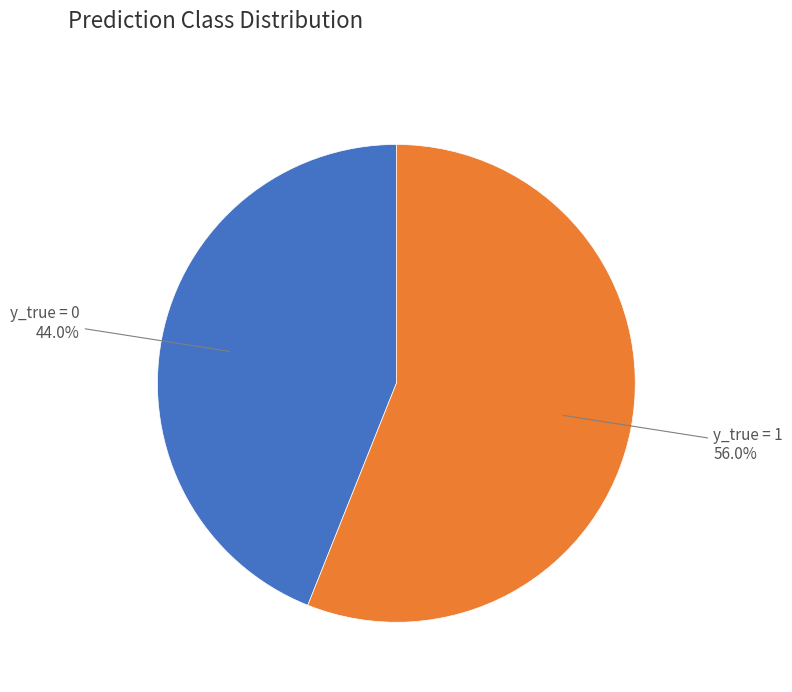

Does any single category account for the majority?

Yes